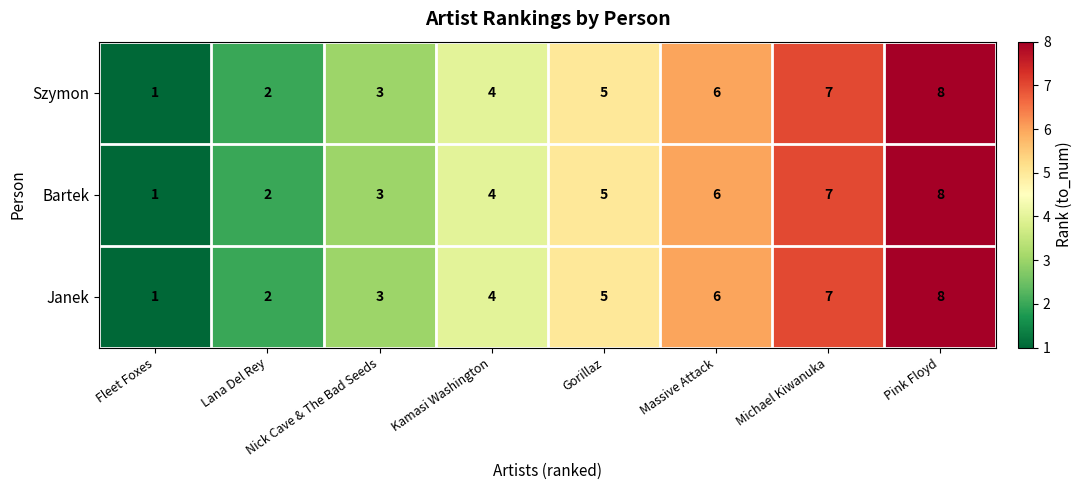

What is the greatest value displayed?

8